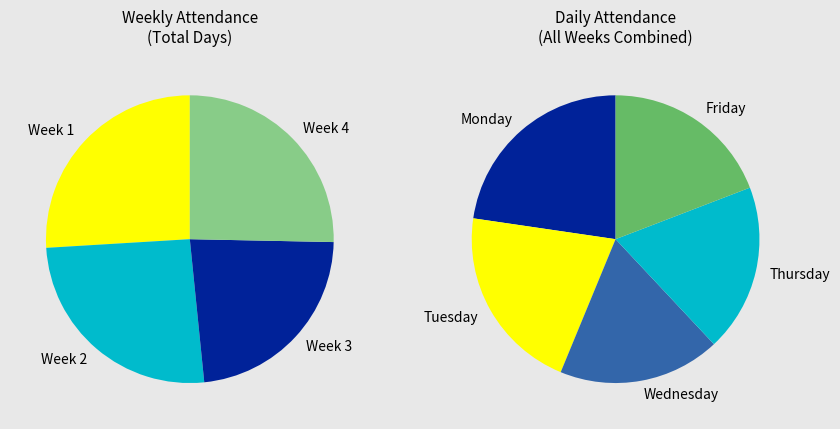

Is Week 3 the majority of the pie?

No